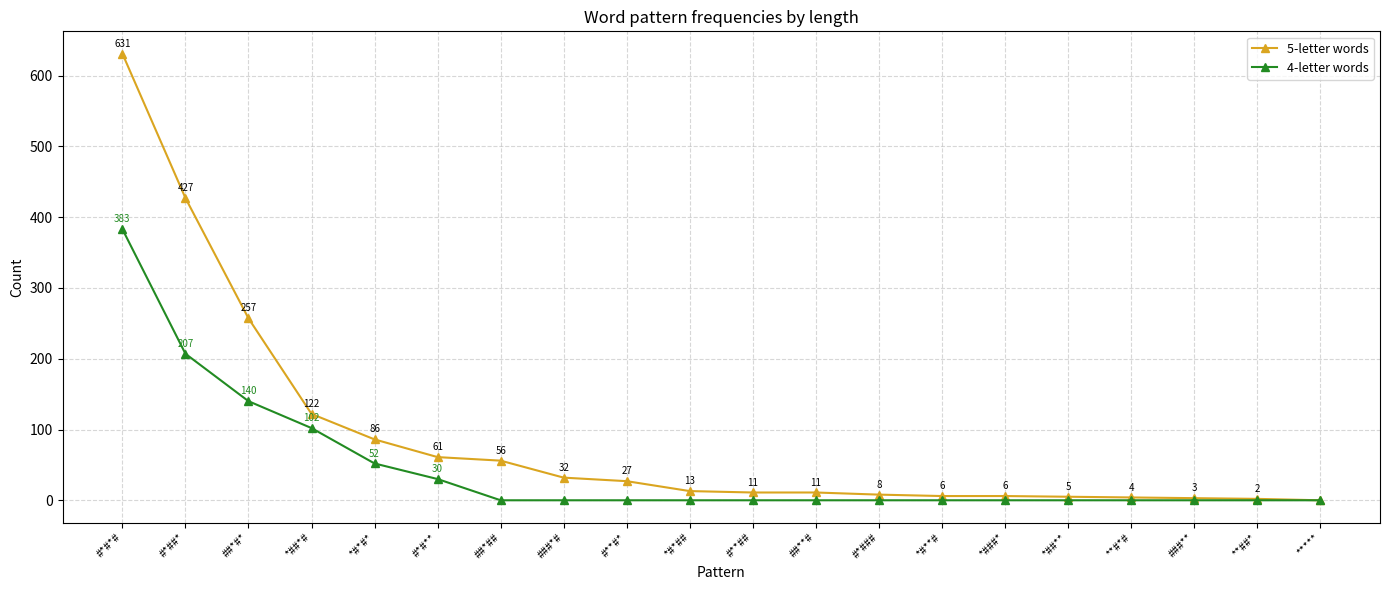

What is the spread (max minus min) of values at ##**#?

11